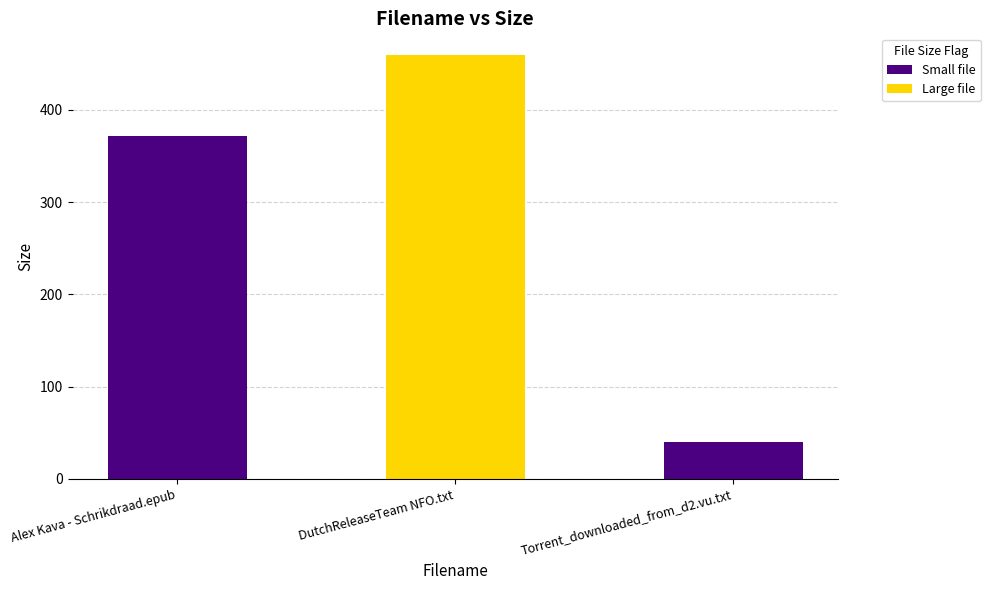

Count the values in the range 40 to 460.

3